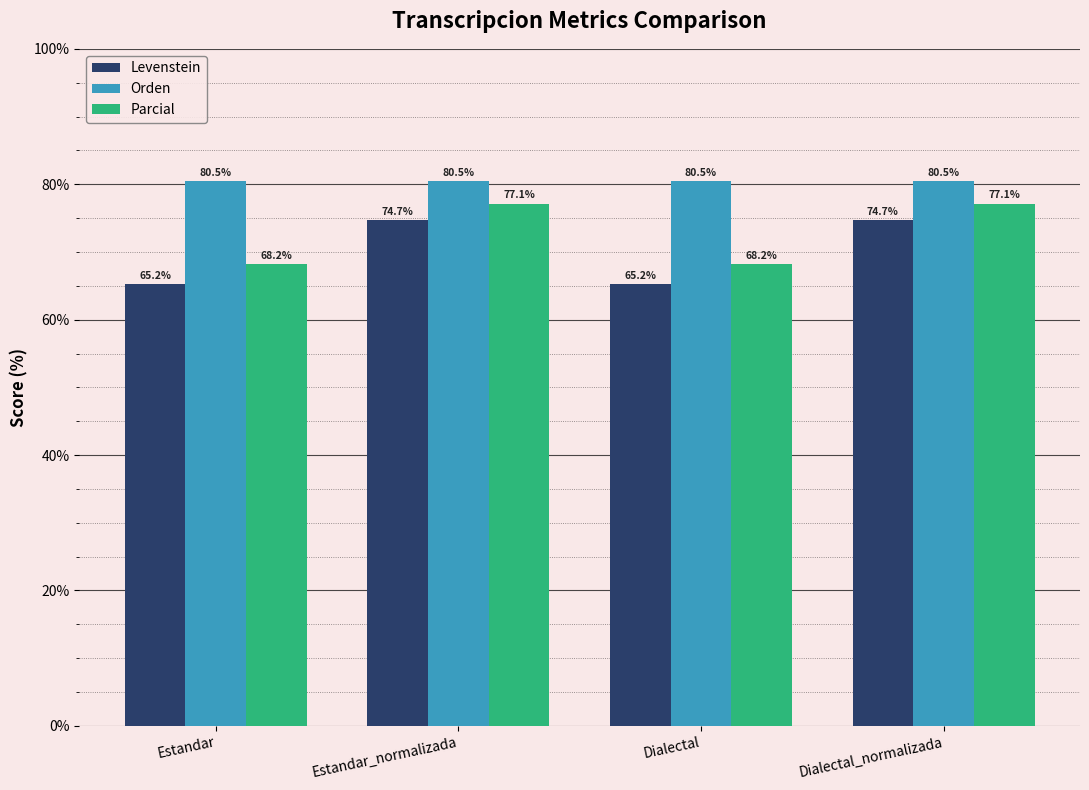

What is the maximum value shown in the chart?

80.5